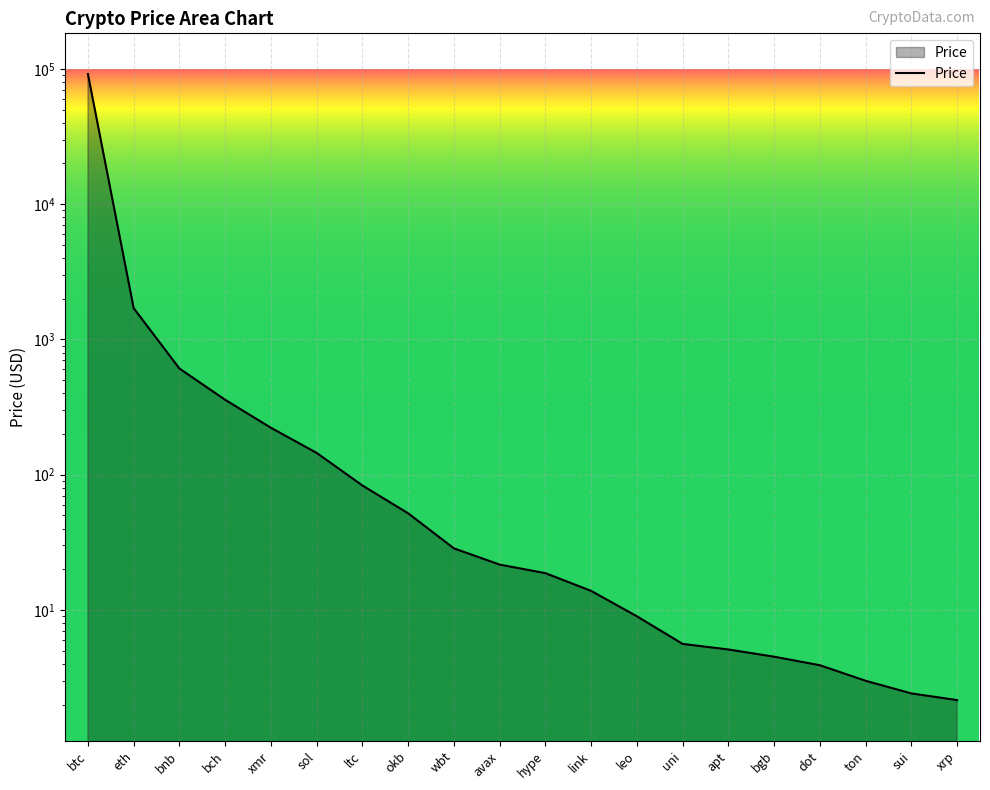

What is the label of the 7th point from the left?

ltc